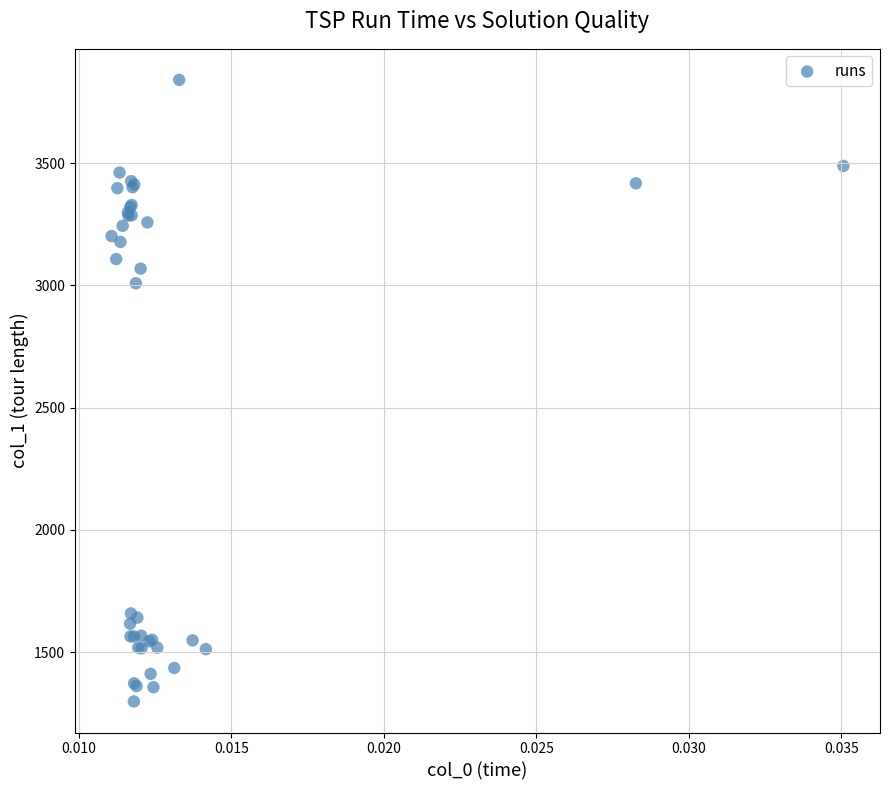

What Y value in the scatter plot is closest to 2569?

3009